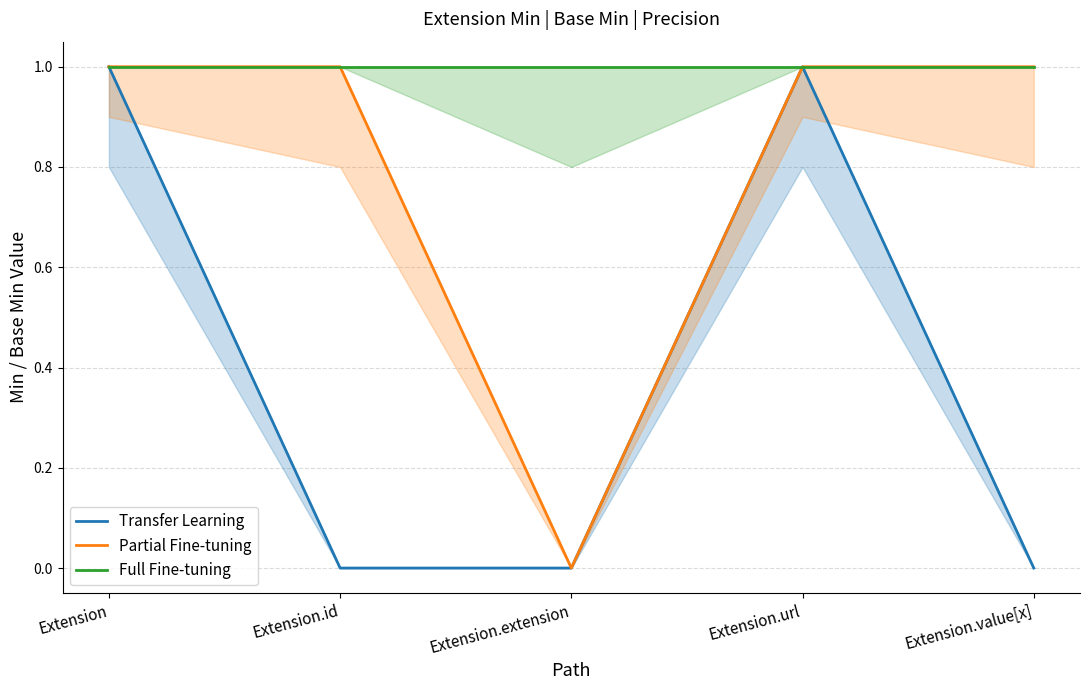

Reading right to left, what are all the values shown in this chart?

Transfer Learning: Extension.value[x]=0	Extension.url=1	Extension.extension=0	Extension.id=0	Extension=1
Partial Fine-tuning: Extension.value[x]=1	Extension.url=1	Extension.extension=0	Extension.id=1	Extension=1
Full Fine-tuning: Extension.value[x]=1	Extension.url=1	Extension.extension=1	Extension.id=1	Extension=1